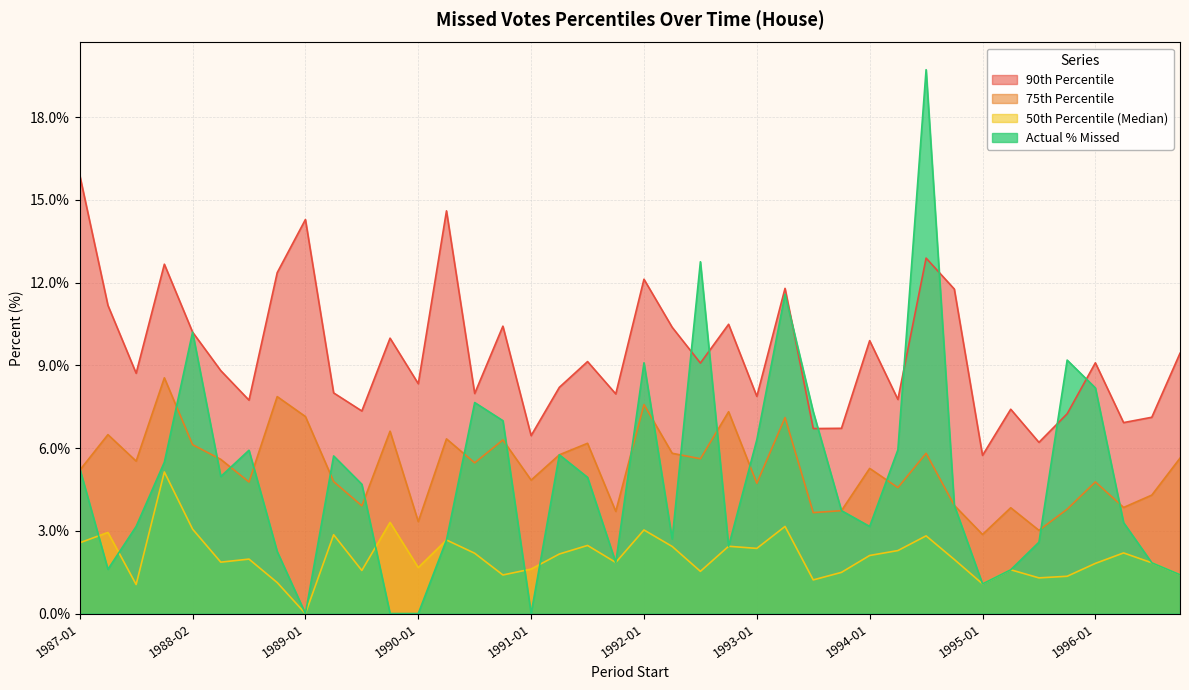

Which series has the largest total across all categories?

90th Percentile